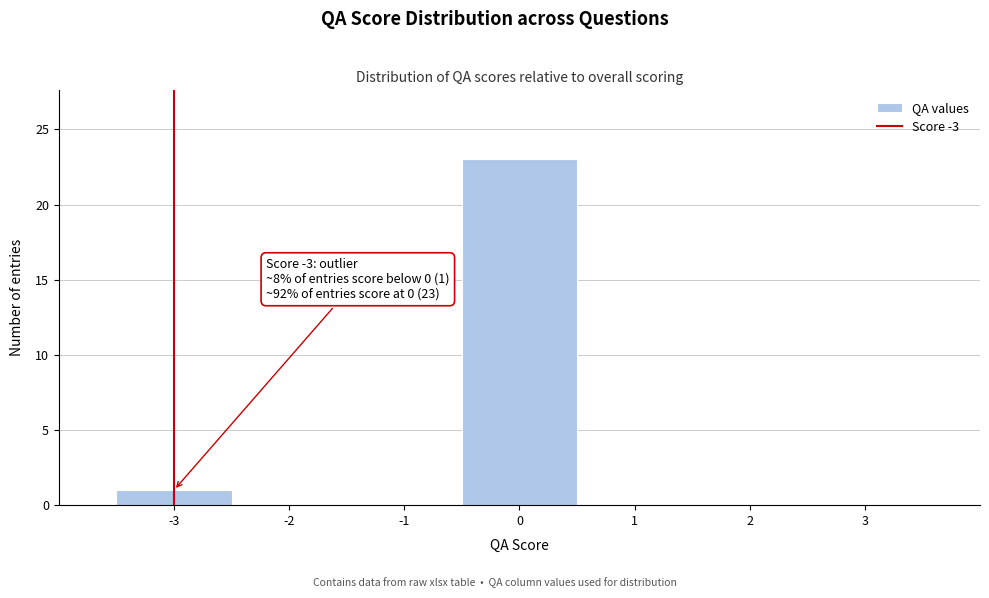

Which range on the x-axis has the tallest bar?

-0.5 to 0.5